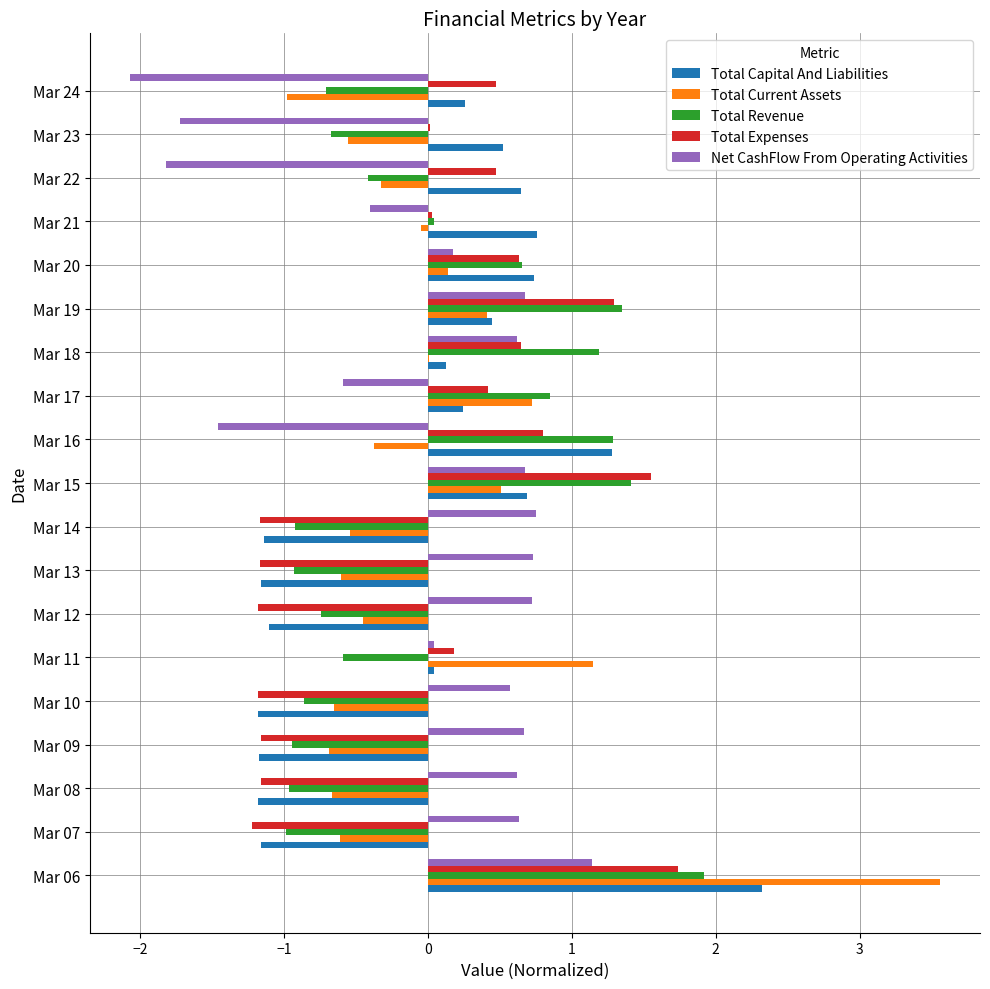

Is it true that Total Expenses equals -1.5 at Mar 14?

False